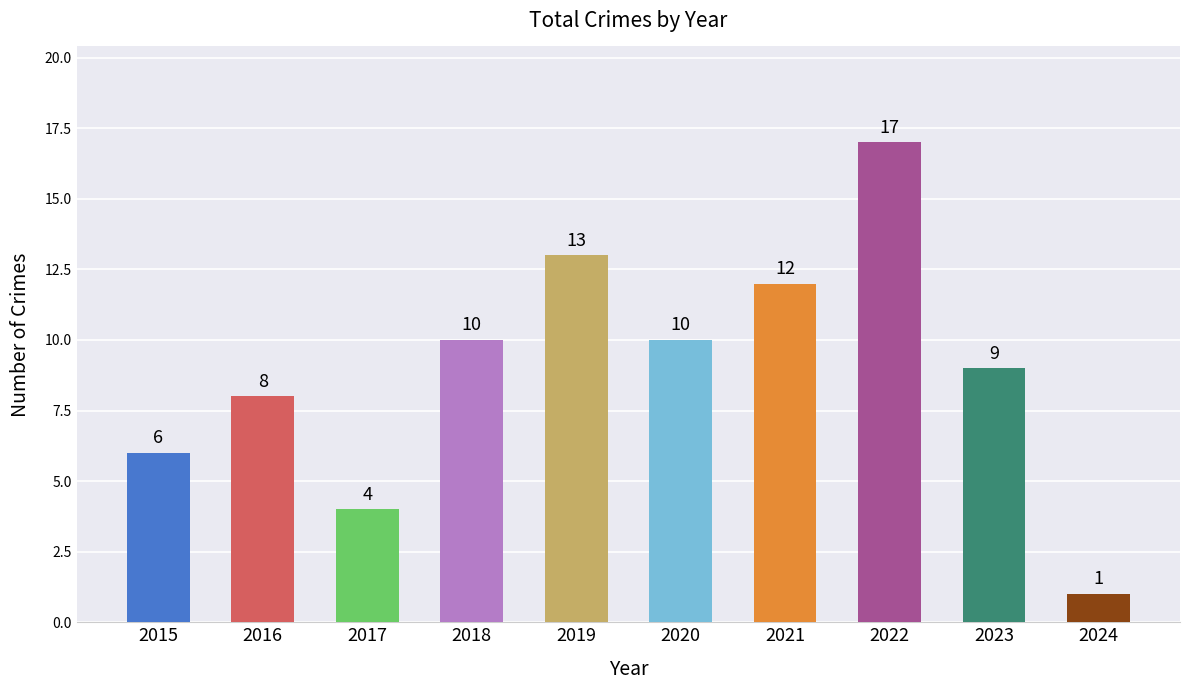

What is the sum of all values?

90